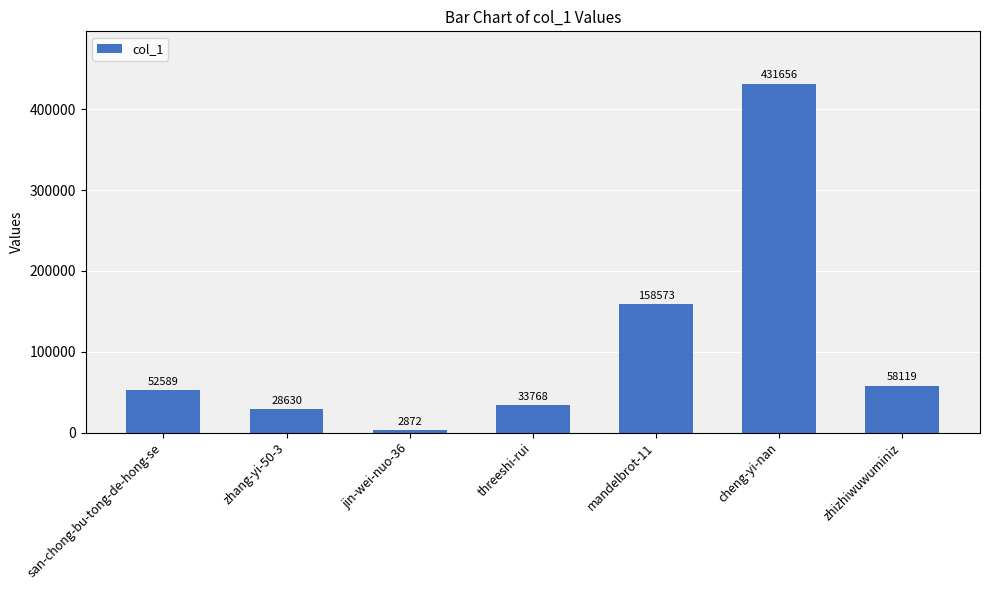

Which label corresponds to the smallest value in the chart?

jin-wei-nuo-36